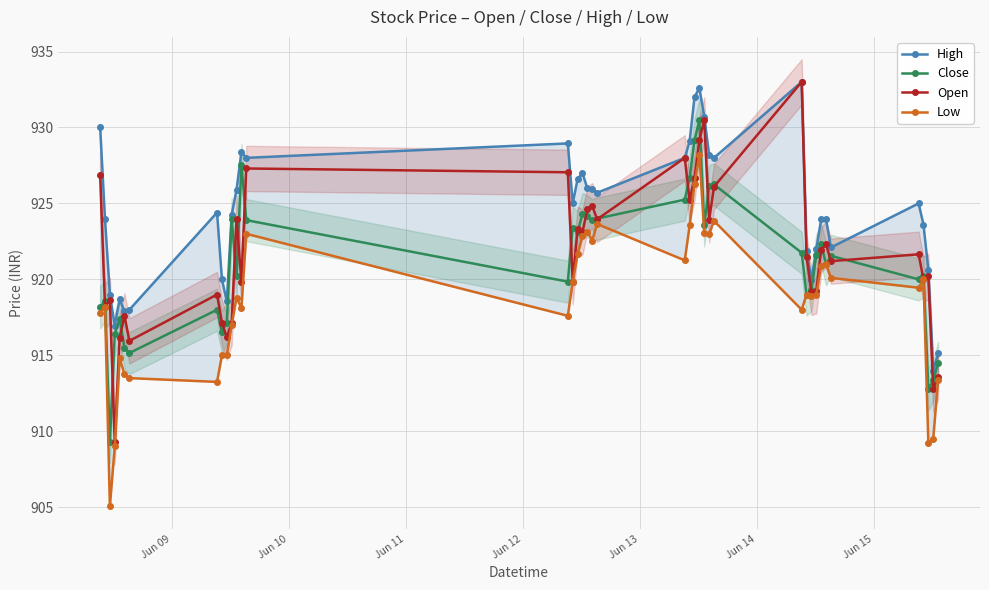

List the series in order of their peak value, highest first.

High, Open, Close, Low